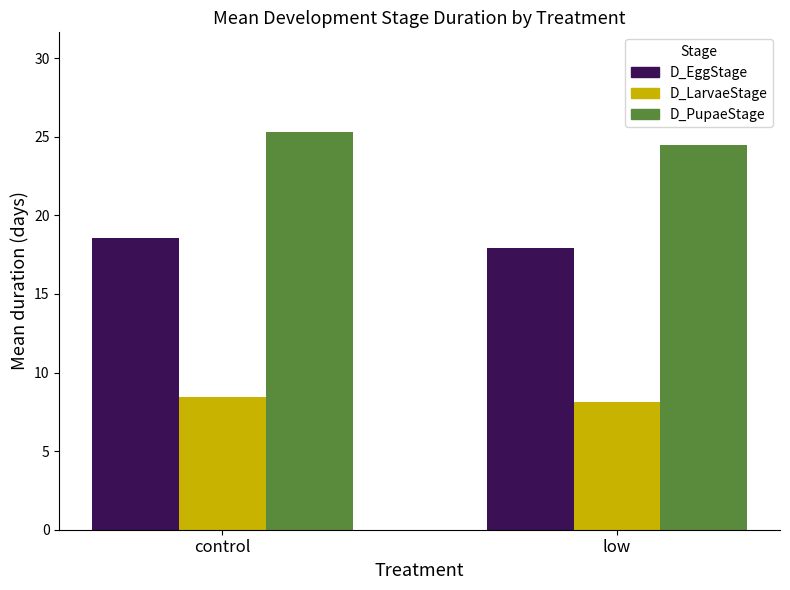

What is the label of the 1st bar from the right?

low